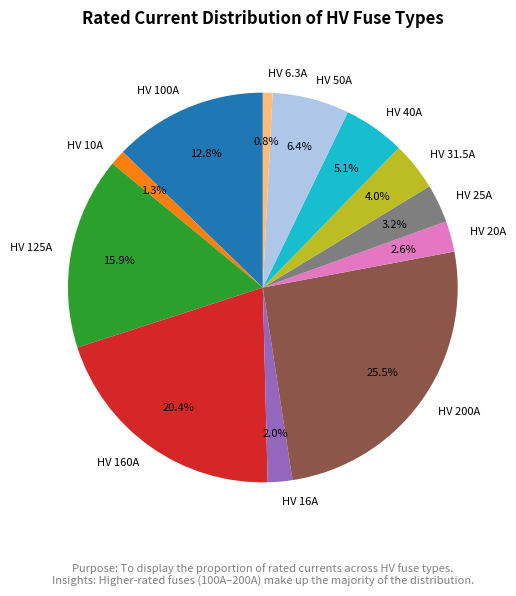

To the nearest percent, what percentage of the pie is HV 20A?

3%